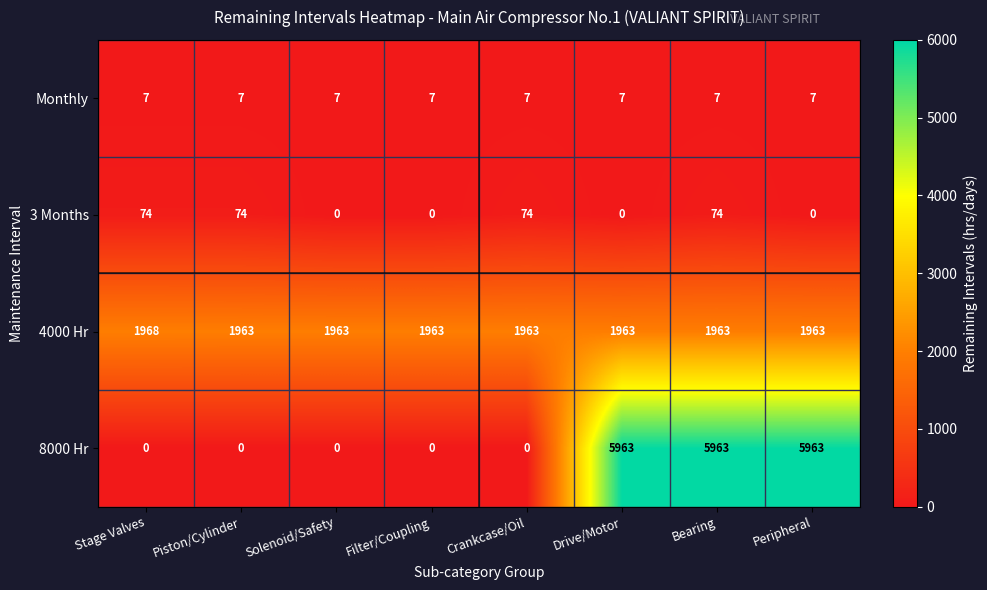

What is the average value of the 4000 Hr series?

1964